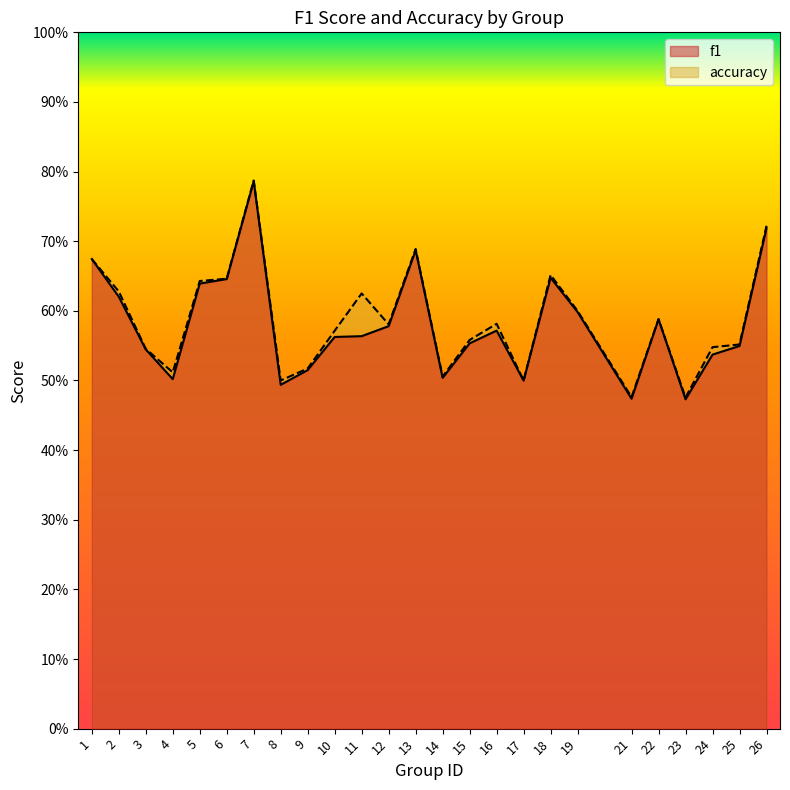

True or false: accuracy has a value of 1.3 at 7.

False